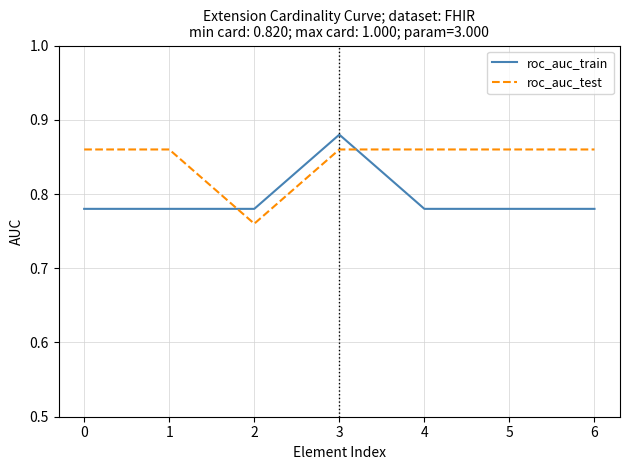

What are all the series names shown in the legend?

roc_auc_train, roc_auc_test